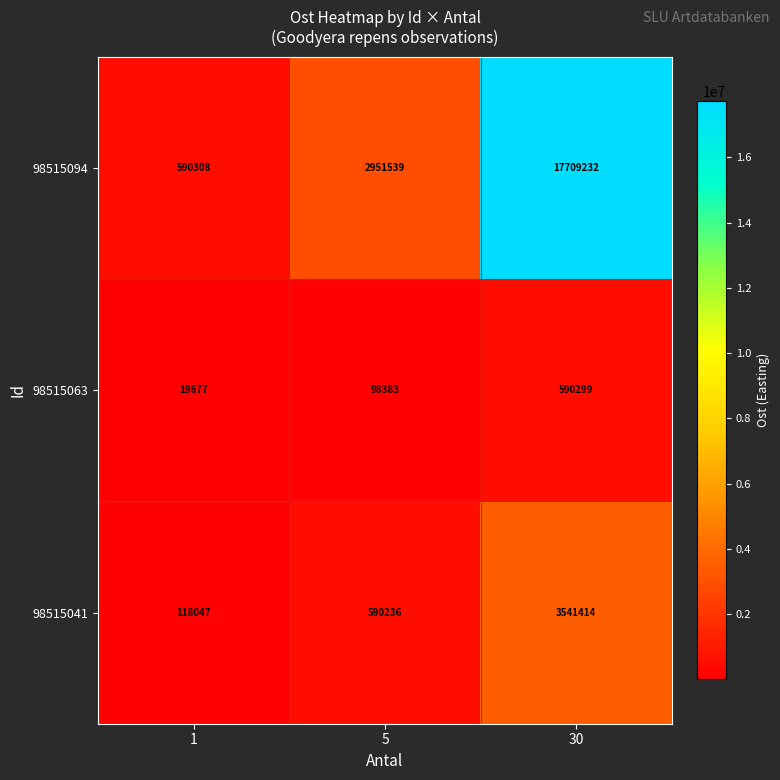

At which category is the sum across all series the highest?

30